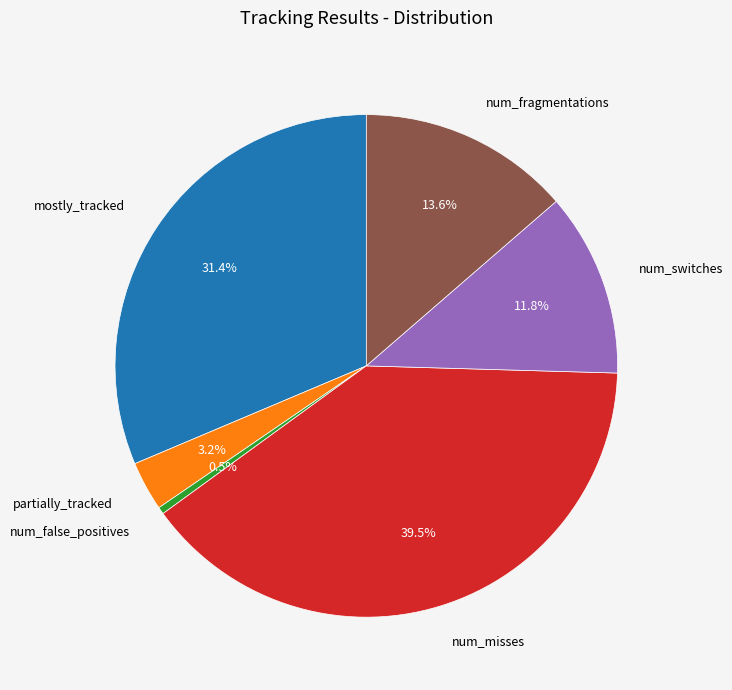

Which slice is the smallest?

num_false_positives